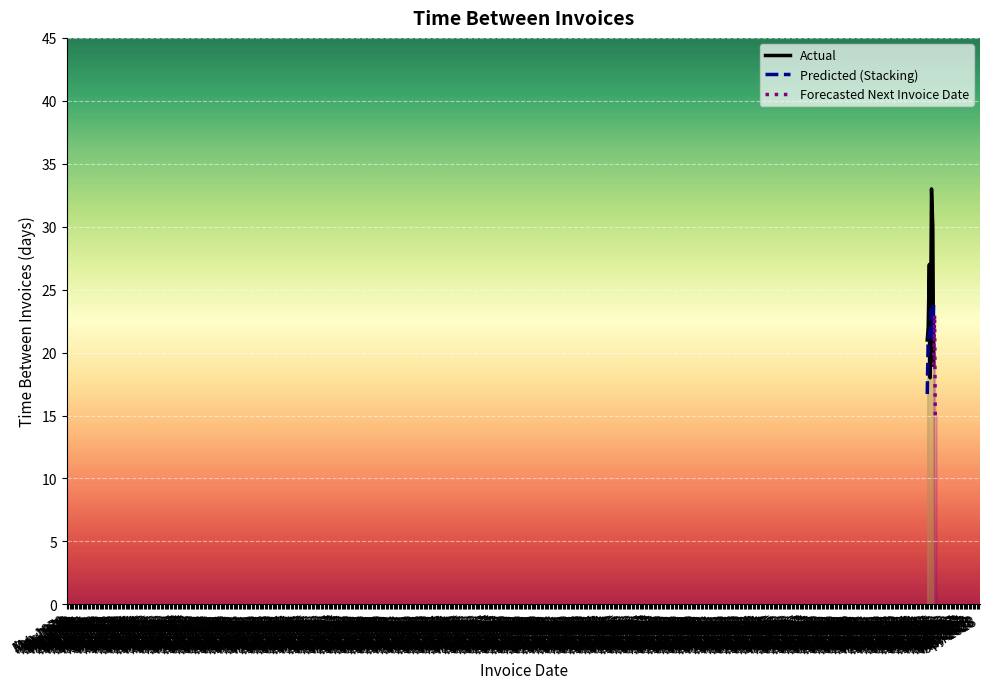

What is the lowest value of the Predicted (Stacking) series?

16.7